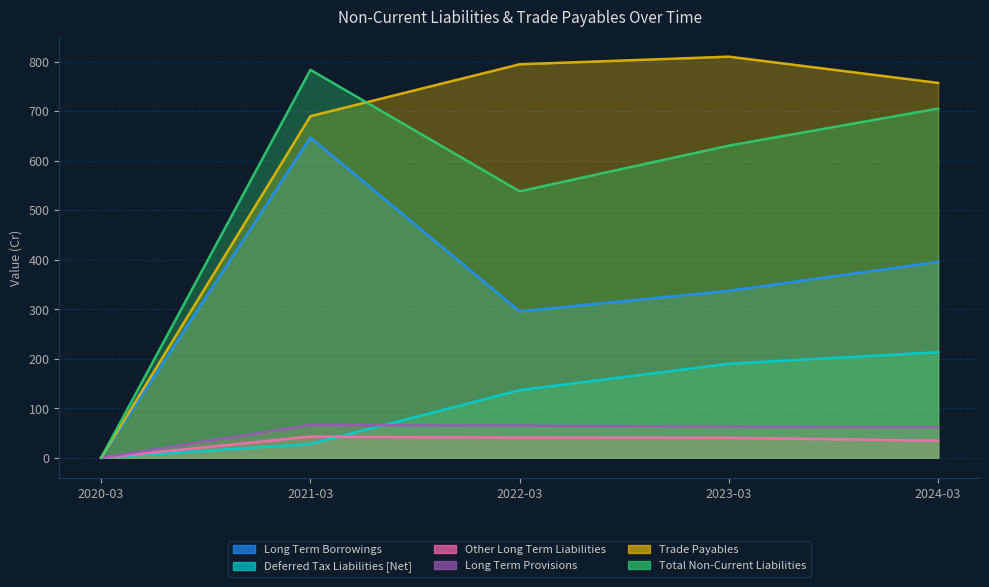

What is the sum of all Other Long Term Liabilities values?

158.5